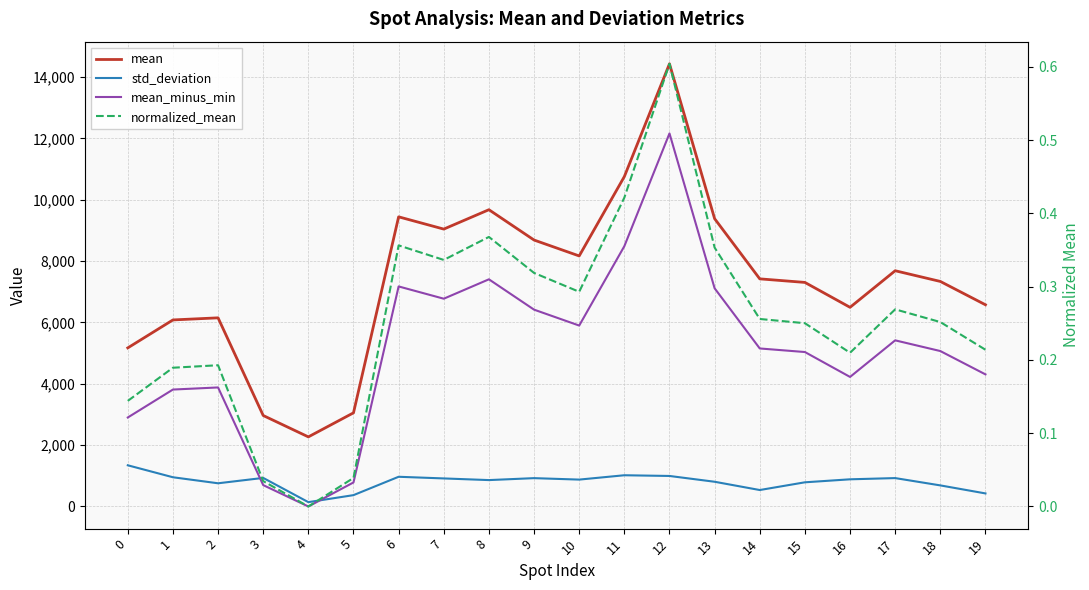

Reading right to left, what are all the values shown in this chart?

mean: 6574.5	7335.3	7684.1	6491.7	7303.3	7419.6	9380.8	14428.9	10752.6	8166.3	8684.8	9673.3	9041.5	9441.2	3052.9	2268.8	2965.8	6149.0	6080.5	5169.5
std_deviation: 425.9	687.6	925.9	886.0	788.4	536.8	806.4	995.1	1018.3	876.7	924.1	860.6	914.7	968.7	370.3	141.9	931.4	756.5	953.0	1343.1
mean_minus_min: 4305.8	5066.5	5415.3	4222.9	5034.5	5150.8	7112.0	12160.1	8483.8	5897.5	6416.0	7404.5	6772.7	7172.5	784.1	0.0	697.0	3880.2	3811.7	2900.7
normalized_mean: 0.2	0.3	0.3	0.2	0.3	0.3	0.4	0.6	0.4	0.3	0.3	0.4	0.3	0.4	0.0	0.0	0.0	0.2	0.2	0.1